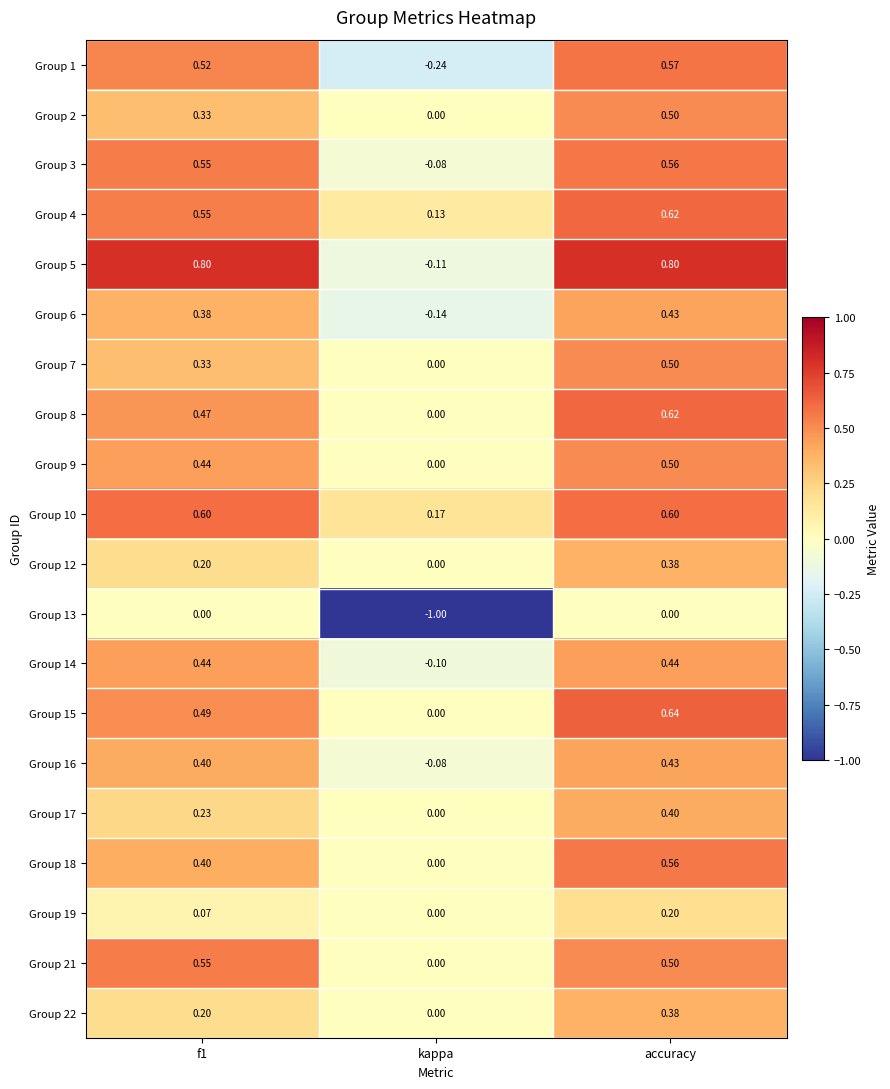

At which label is Group 3 closest to 0?

kappa